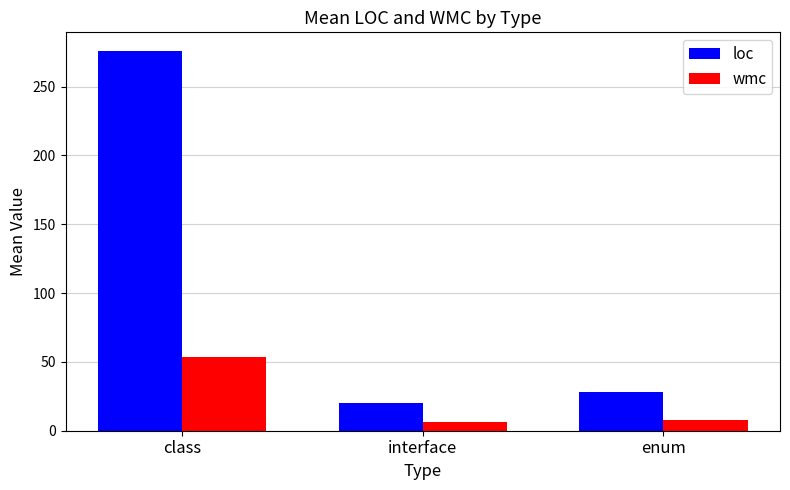

Which series changed the most between class and interface?

loc